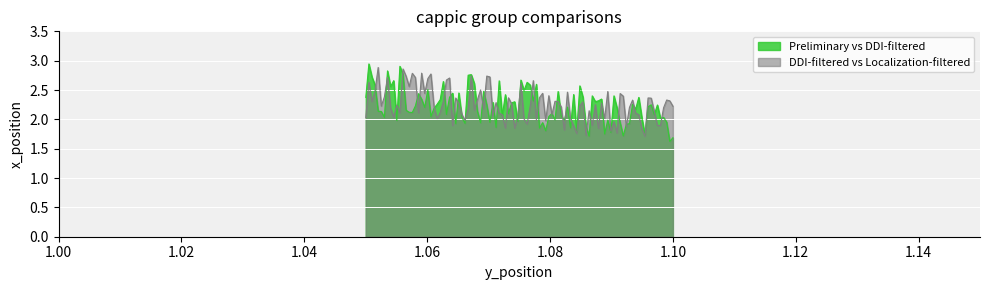

Where does the DDI-filtered vs Localization-filtered series first go above 2?

1.05